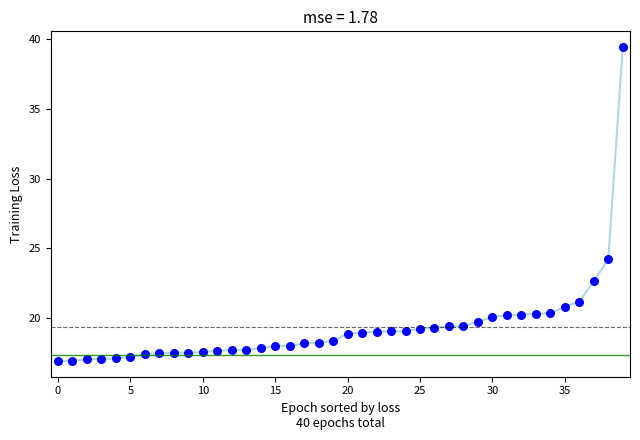

What is the range of Y values (max minus min)?

22.6